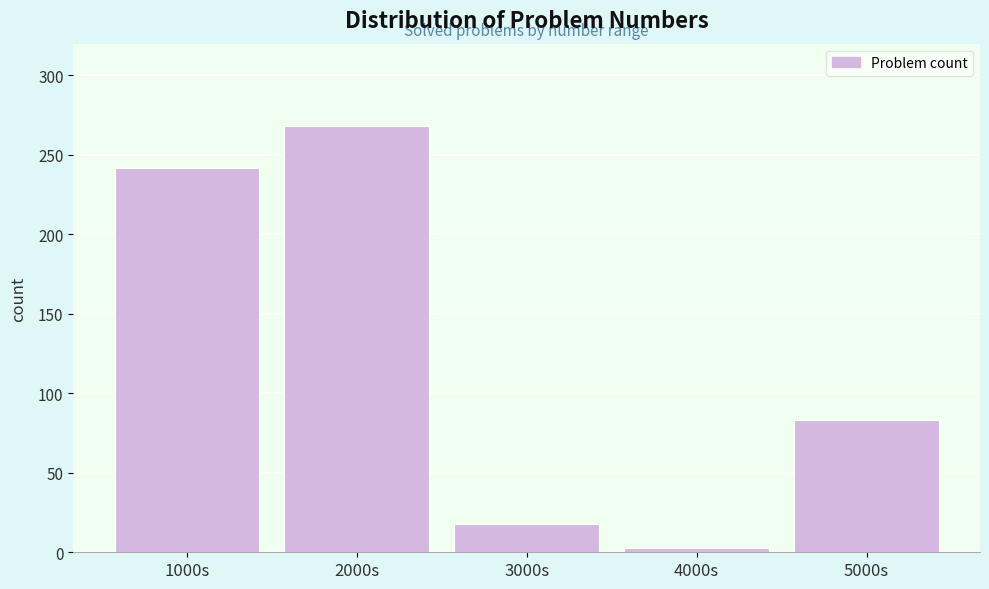

Reading left to right, list all the values displayed in this chart.

1000s=242	2000s=268	3000s=18	4000s=3	5000s=83